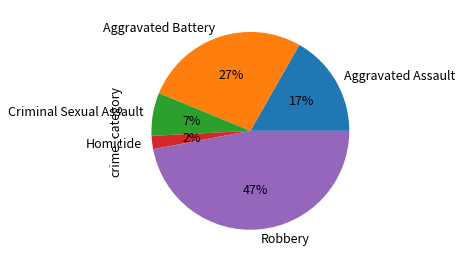

Is it true that Aggravated Assault is 17% of the pie?

True